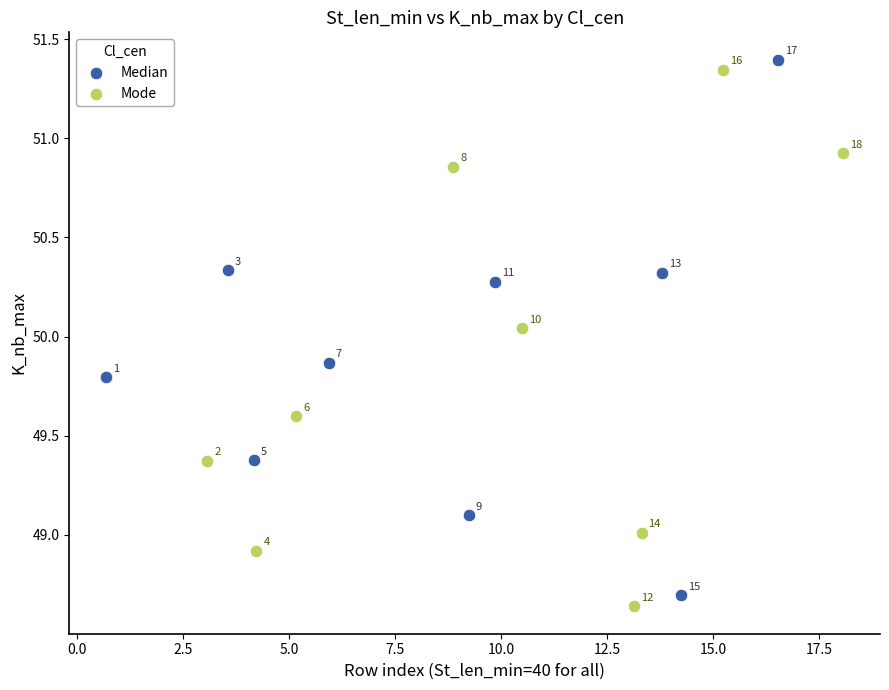

Which series contains the highest Y value?

Median